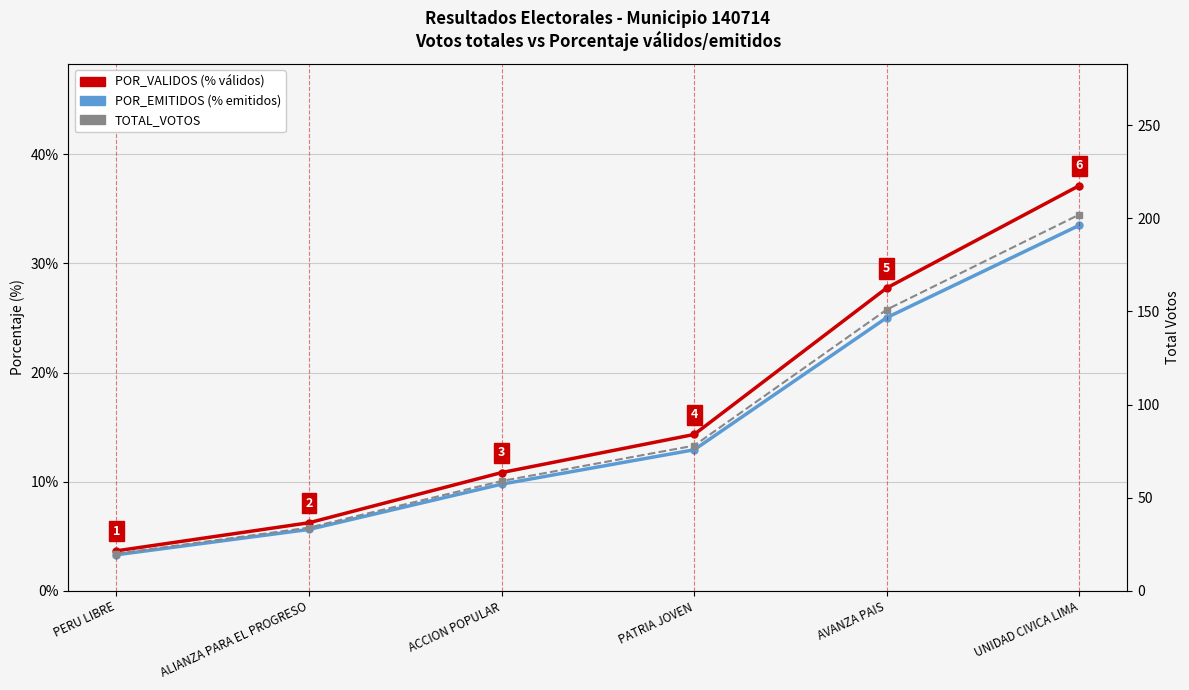

True or false: POR_EMITIDOS (% emitidos) has a value of 6.7 at UNIDAD CIVICA LIMA.

False